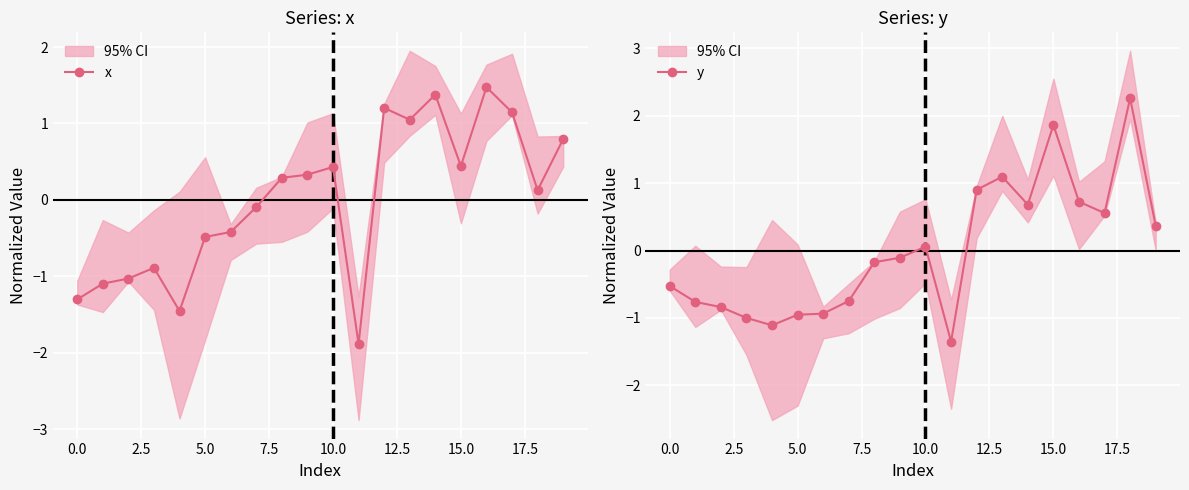

What is the label of the 15th point from the left?

14